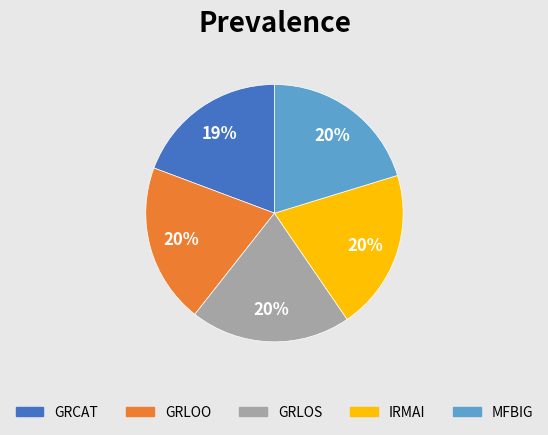

To the nearest percent, what percentage of the pie is IRMAI?

20%